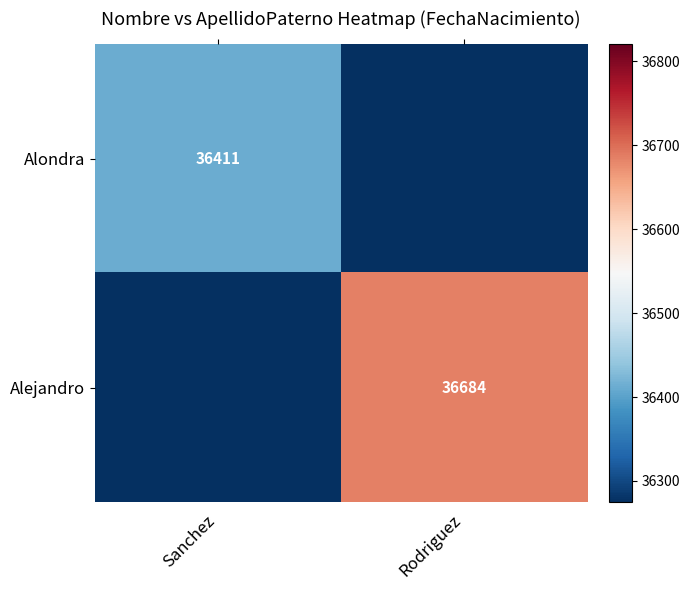

Is it true that Alejandro equals 36684 at Rodriguez?

True